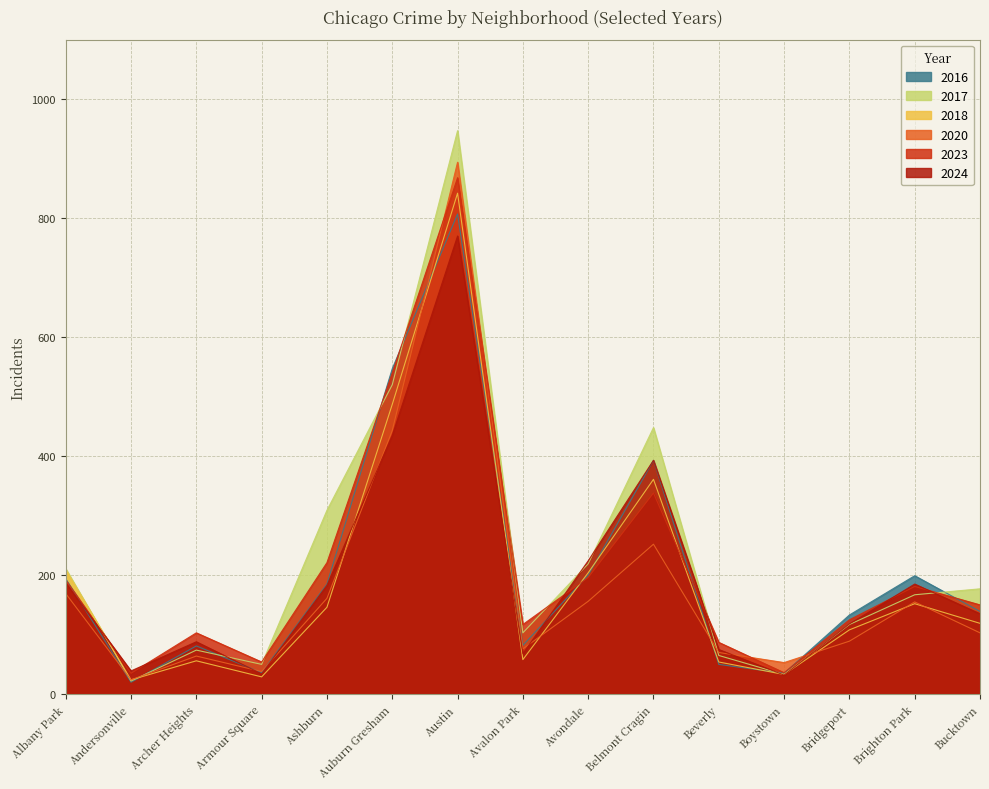

Reading right to left, transcribe all the data shown in this chart.

2018: 119	152	108	33	54	361	204	58	842	487	146	29	56	24	209
2023: 150	181	125	36	87	338	196	117	868	540	221	54	103	35	192
2017: 177	167	117	33	65	448	219	103	947	520	309	50	74	22	211
2024: 135	185	118	32	75	393	224	68	770	435	183	34	88	39	187
2016: 139	199	133	35	50	393	200	82	807	547	185	36	81	20	194
2020: 103	155	89	53	70	252	156	76	894	443	161	38	64	24	169